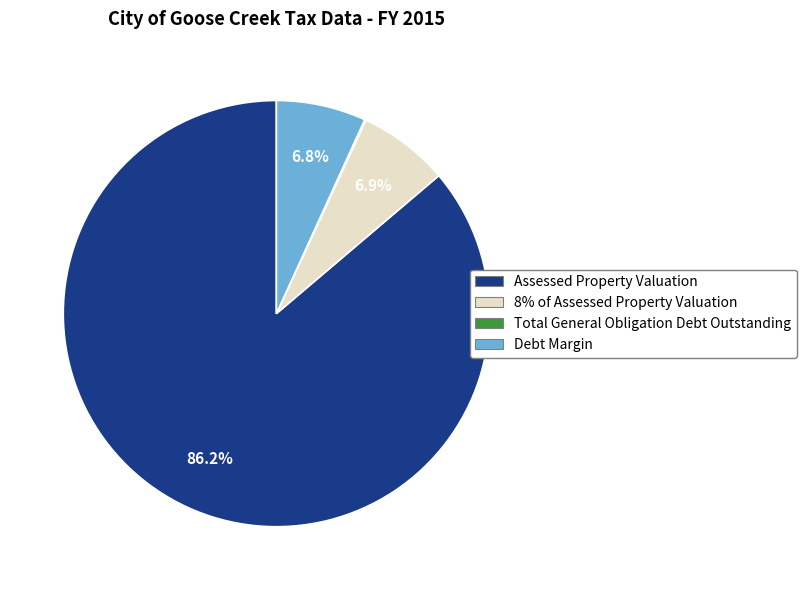

To the nearest percent, what portion does Debt Margin represent?

7%